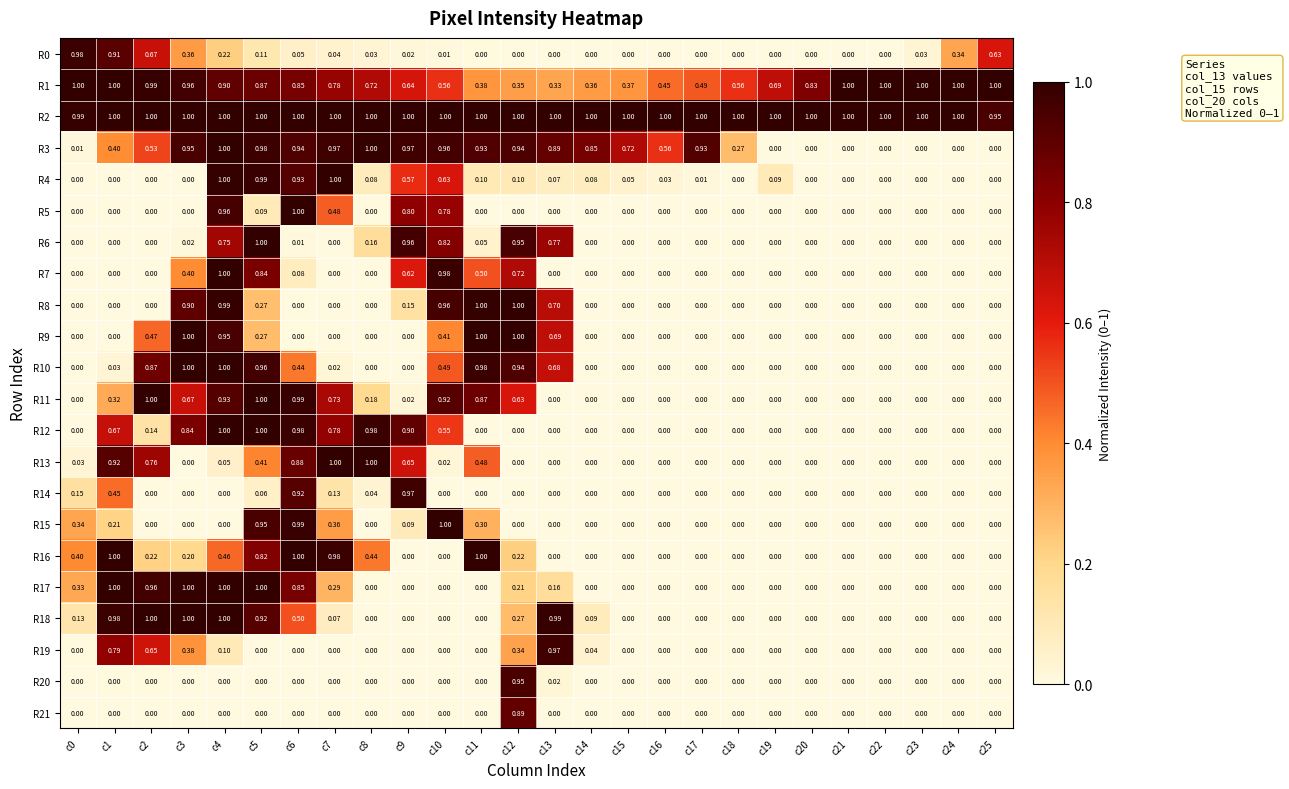

Between c4 and c23, which is larger?

c4